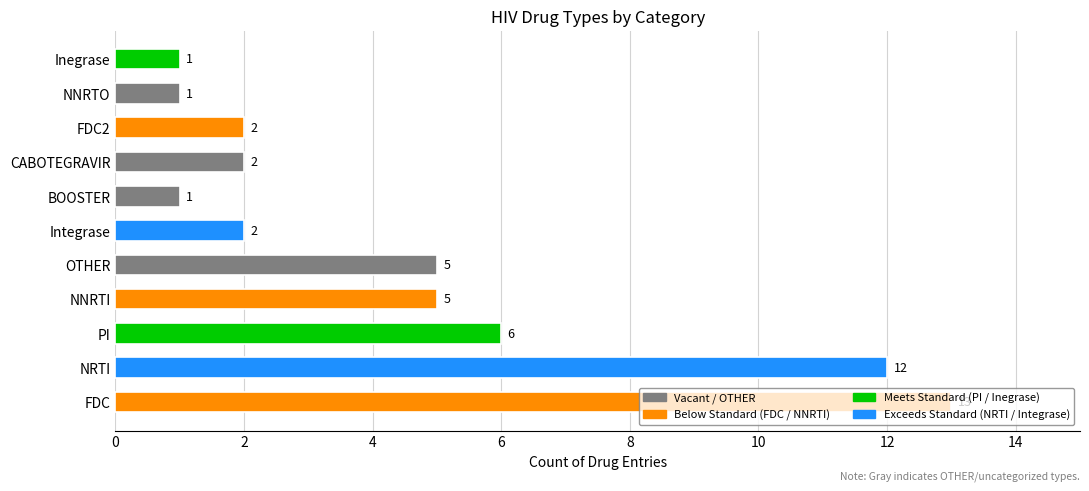

The chart shows a value of 6 at PI. True or false?

True